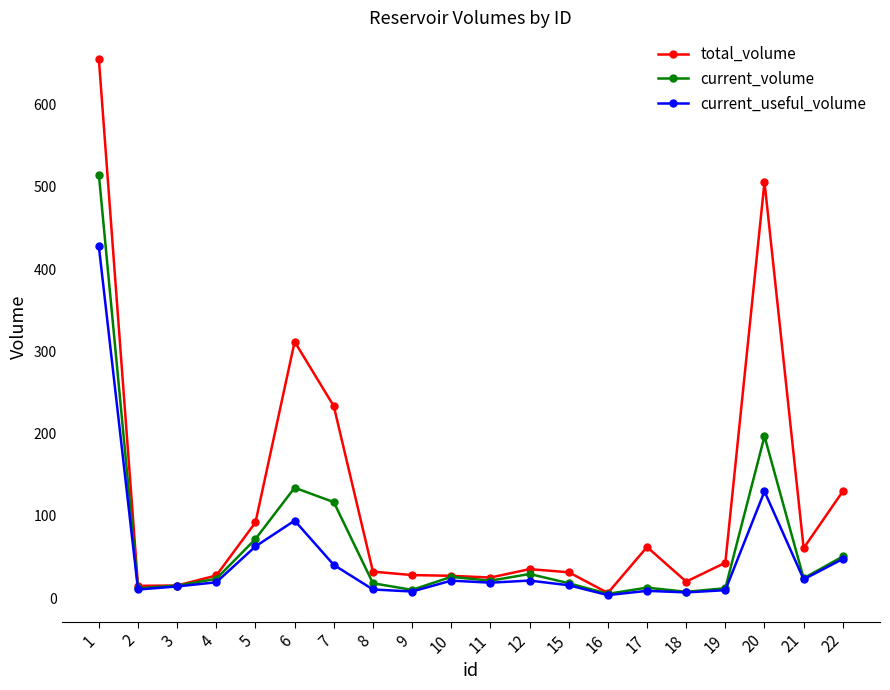

What is the total value across all series at 15?

65.7